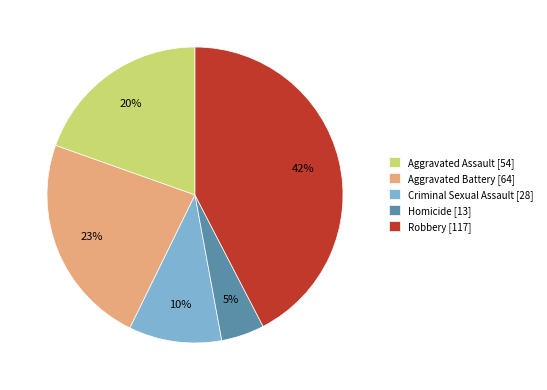

Between Robbery and Aggravated Battery, which is larger?

Robbery